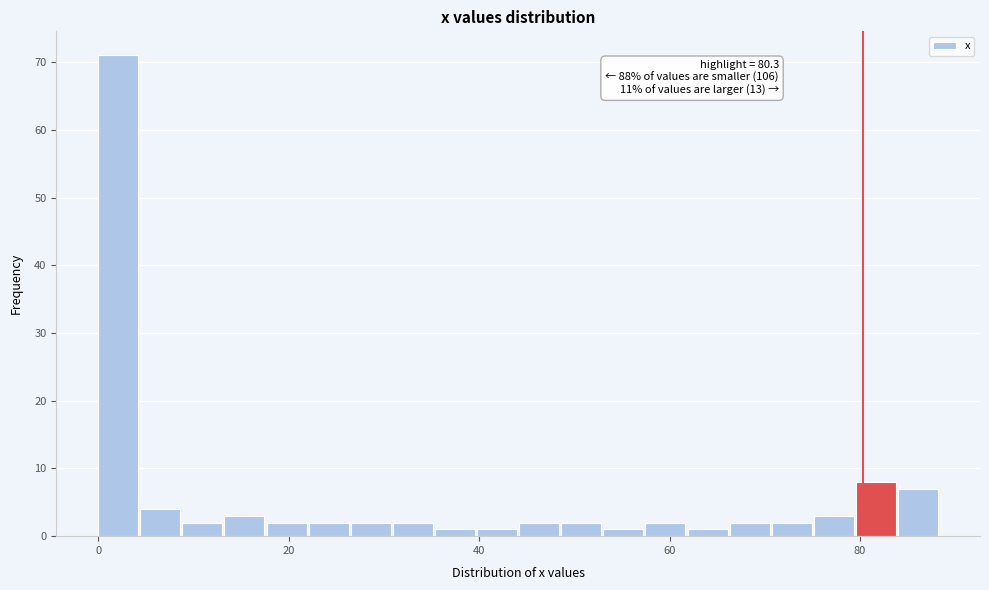

Read against the x-axis, roughly where is the centre of the tallest bar?

2